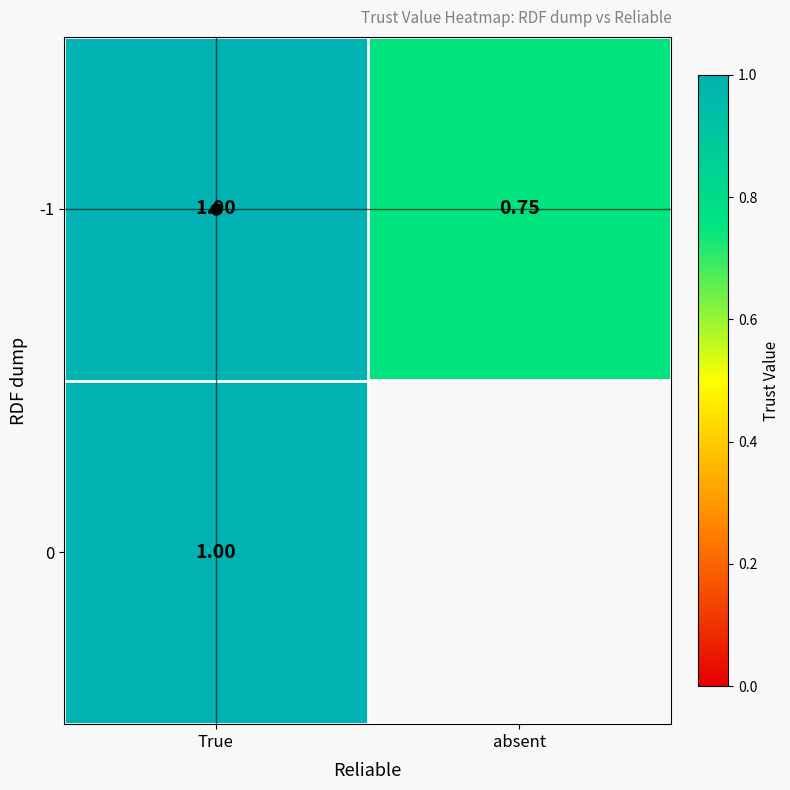

Which label corresponds to the smallest value in the chart?

absent